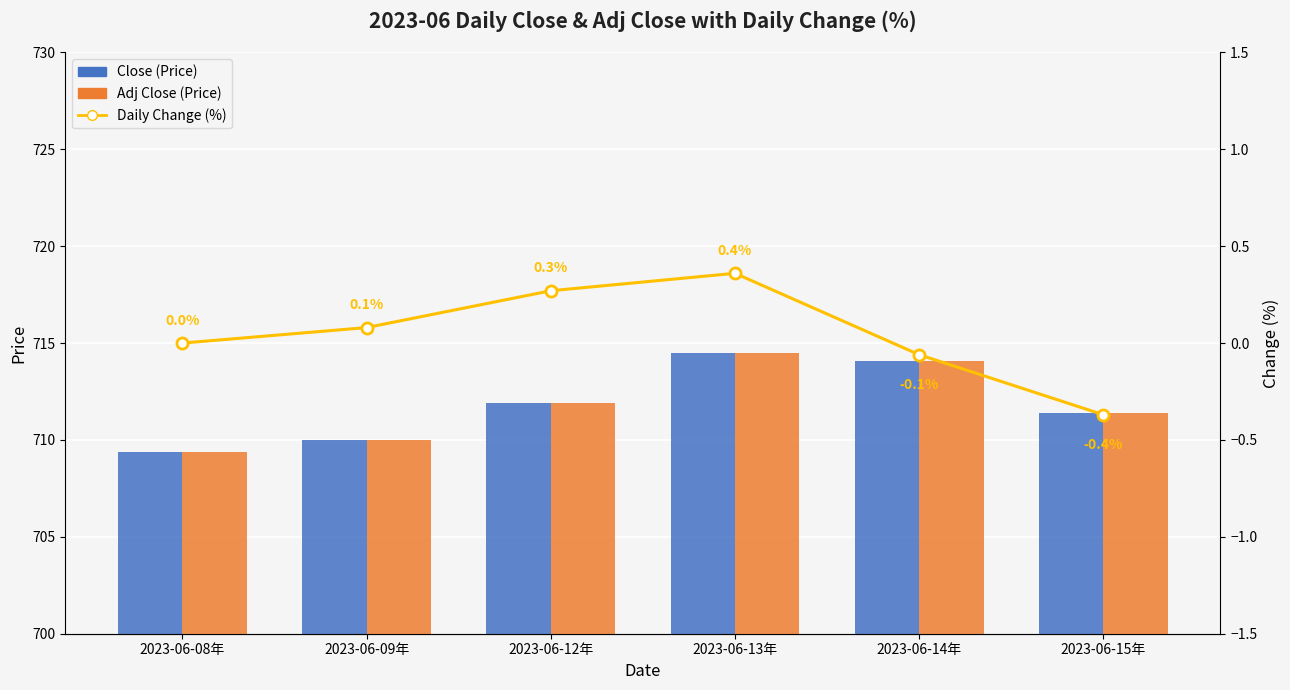

Reading right to left, transcribe all the data shown in this chart.

Close (Price): 711.4	714.0	714.5	711.9	710.0	709.4
Adj Close (Price): 711.4	714.0	714.5	711.9	710.0	709.4
Daily Change (%): -0.4	-0.1	0.4	0.3	0.1	0.0